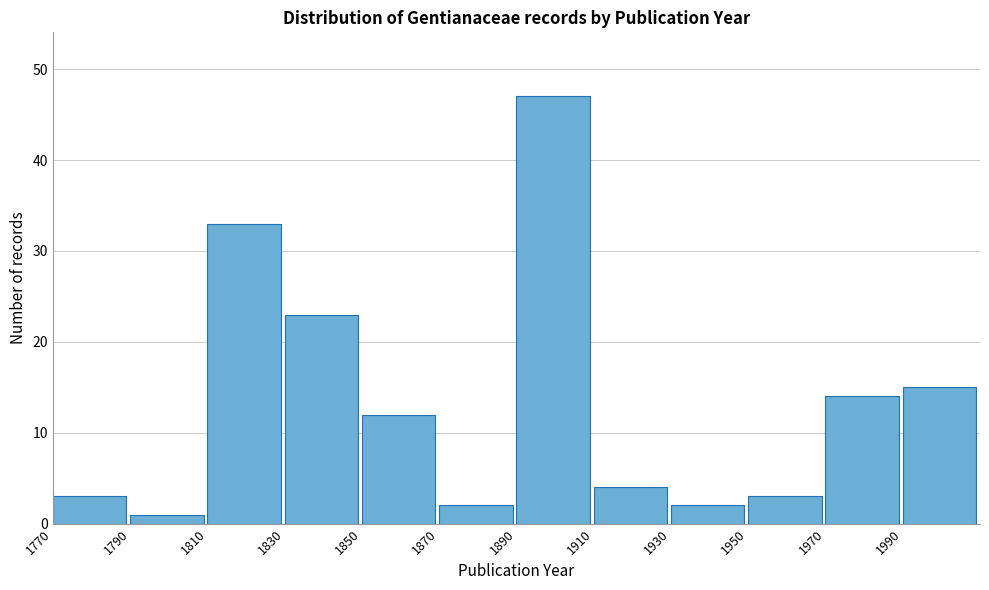

Reading left to right, transcribe this chart: for each bar, give the range it covers on the x-axis and its height. The values are not printed on the chart, so give them approximately, as read against the axis.

1770 to 1790: 3
1790 to 1810: 1
1810 to 1830: 33
1830 to 1850: 23
1850 to 1870: 12
1870 to 1890: 2
1890 to 1910: 47
1910 to 1930: 4
1930 to 1950: 2
1950 to 1970: 3
1970 to 1990: 14
1990 to 2010: 15